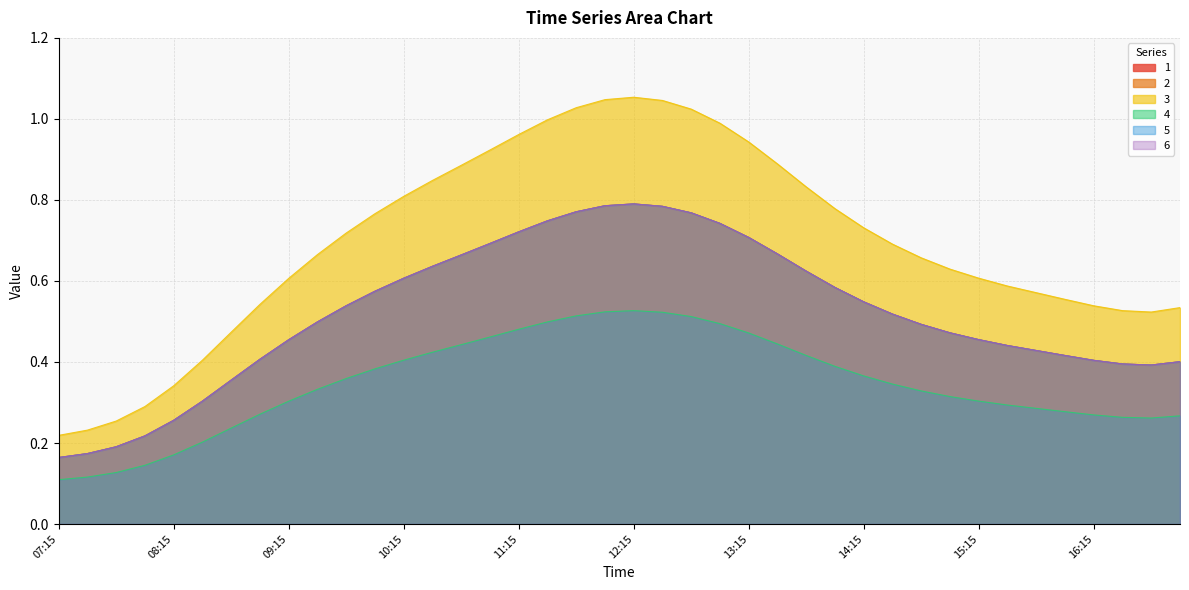

Where is 5 nearest to the value 0?

07:15